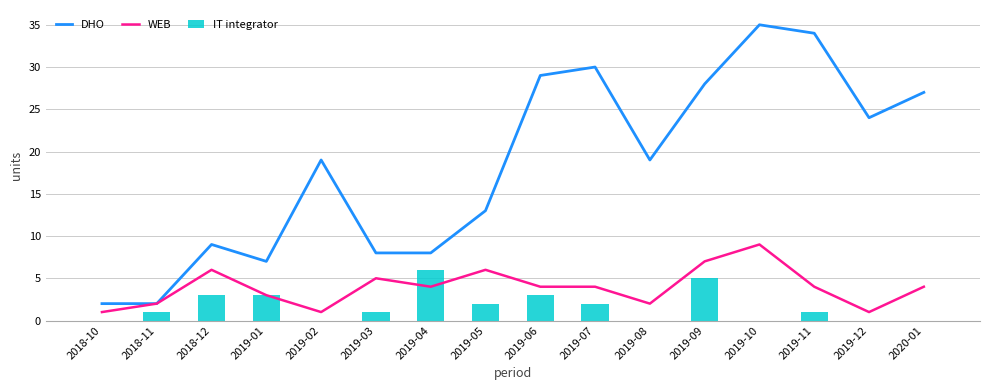

How many positive values does the IT integrator series have?

10